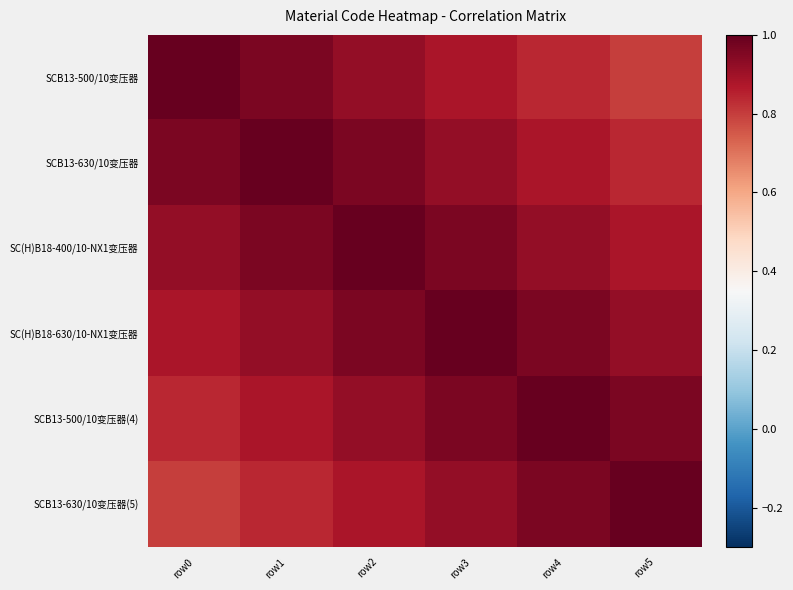

Which has a higher value, row5 or row0?

row0